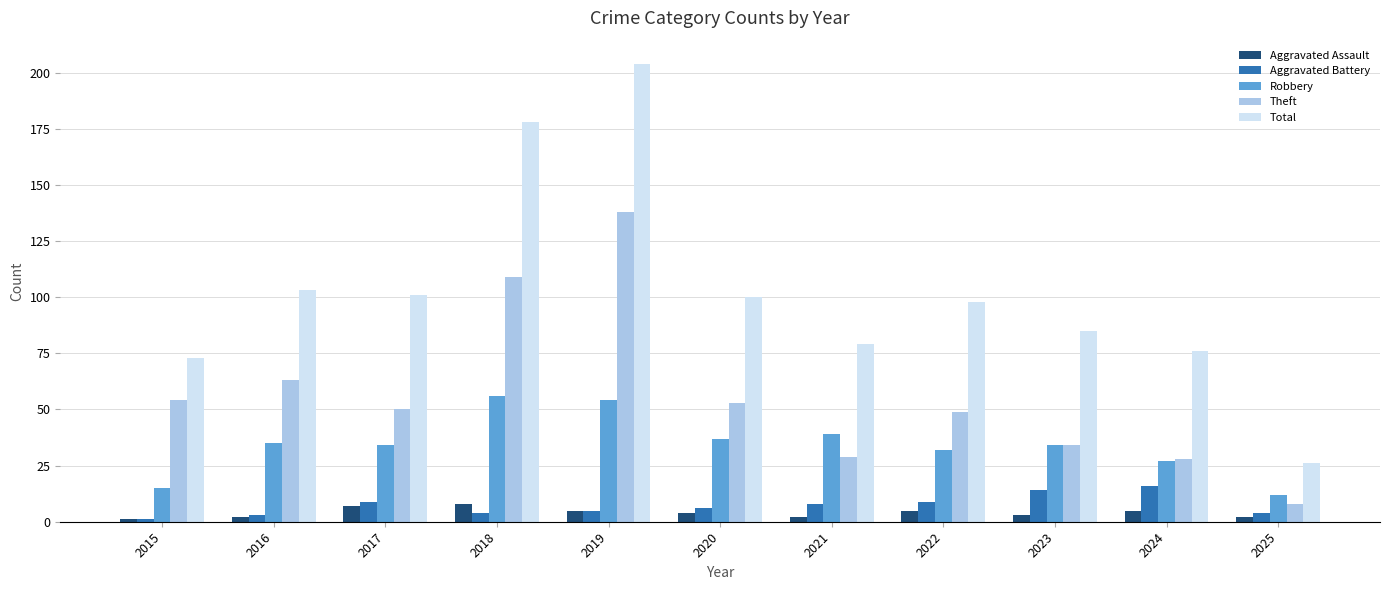

What is the value of the Aggravated Battery bar at the 4th from the left?

4